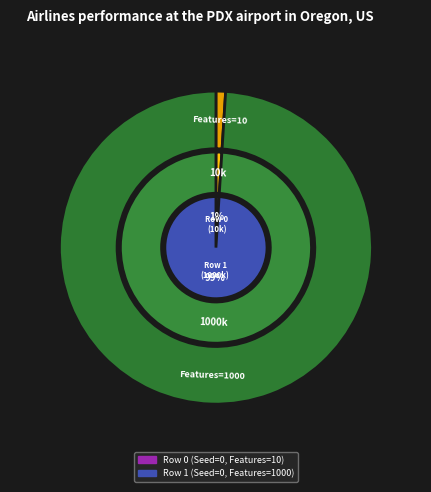

Is Row 1 (Seed=0, Features=1000) the majority of the pie?

Yes